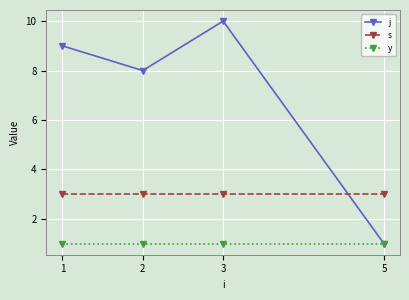

Is this an area chart (filled region under the line)?

No